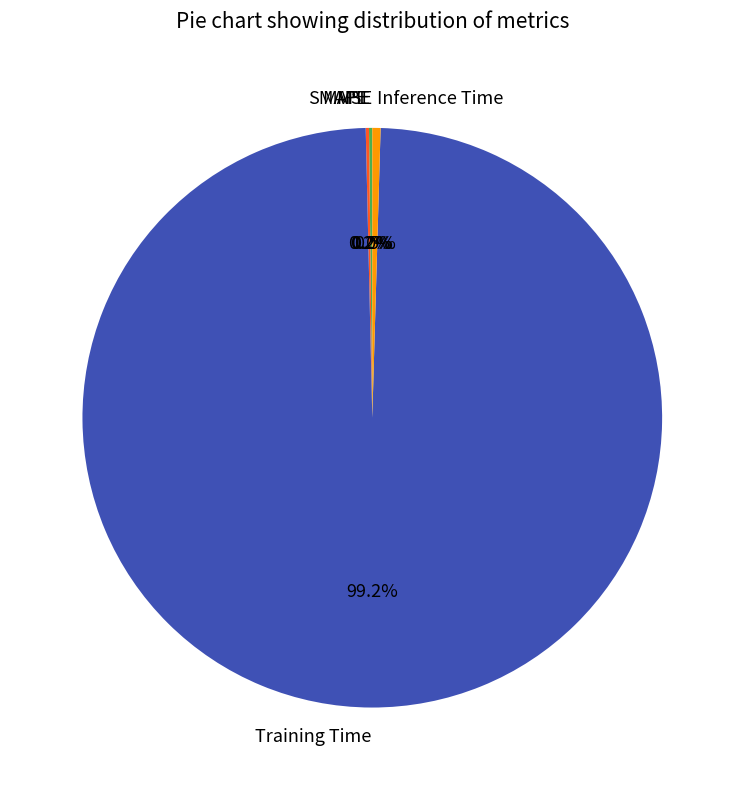

To the nearest percent, what percentage of the pie is Training Time?

99%